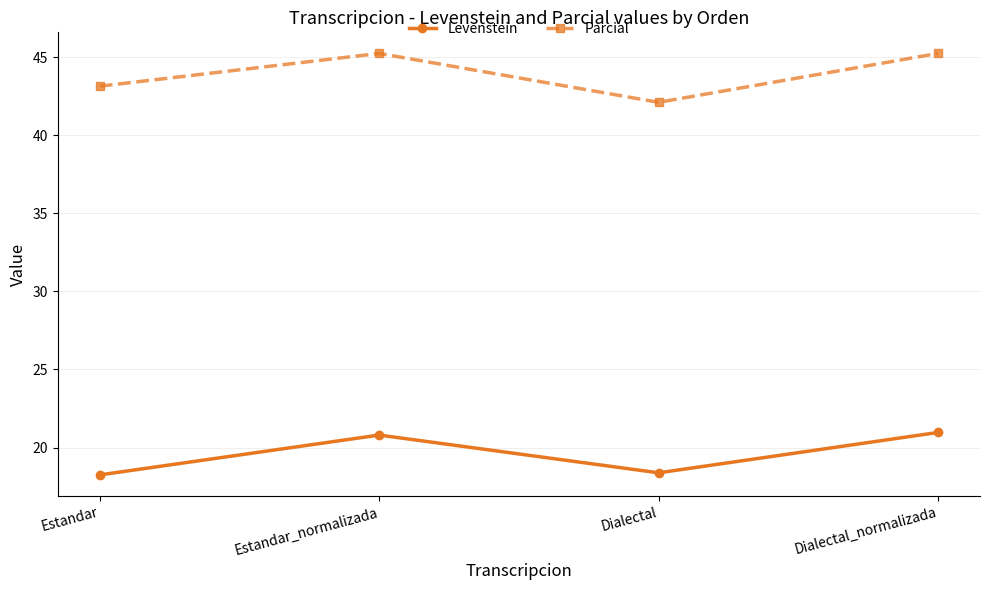

Rank the series at Dialectal from lowest to highest value.

Levenstein, Parcial